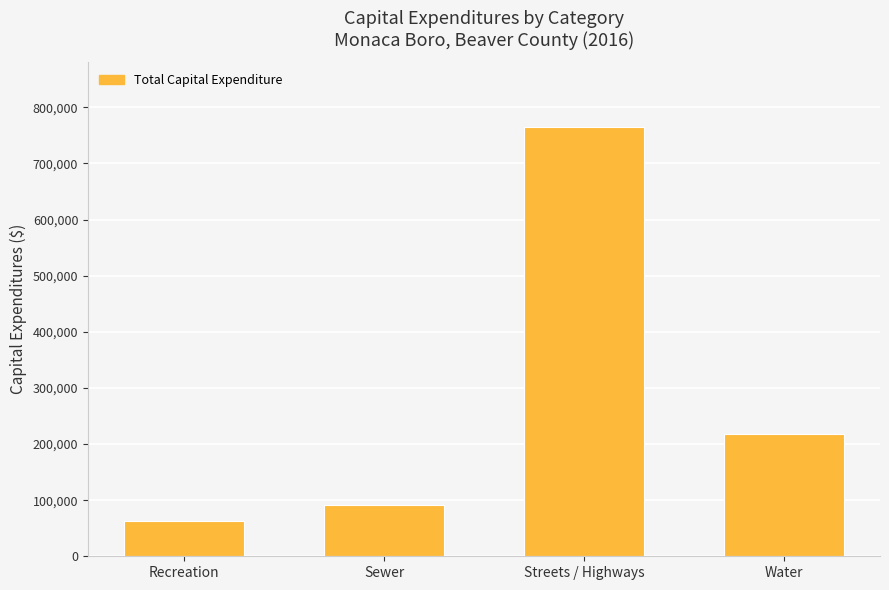

Which category has the lowest value across all series?

Recreation